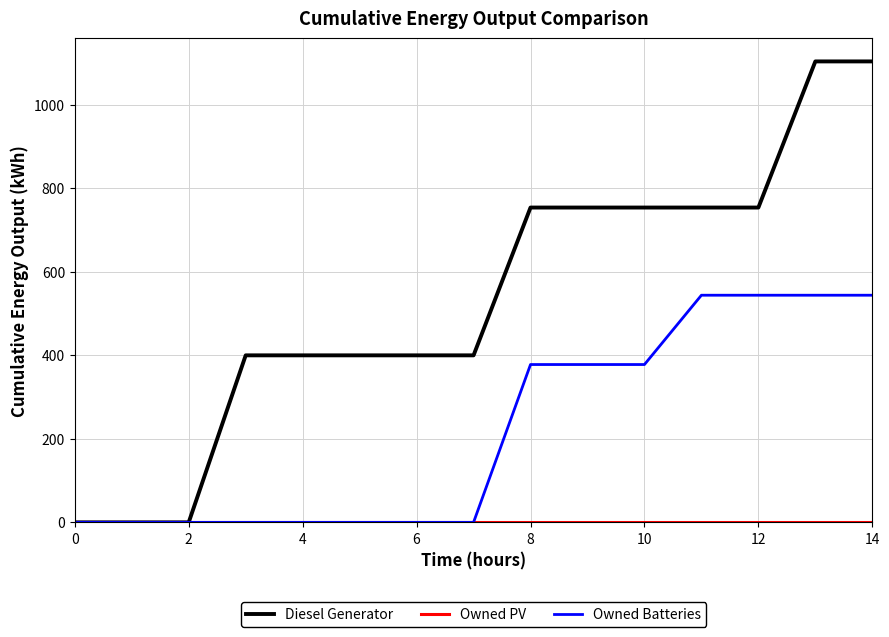

Which series has the widest spread of values?

Diesel Generator